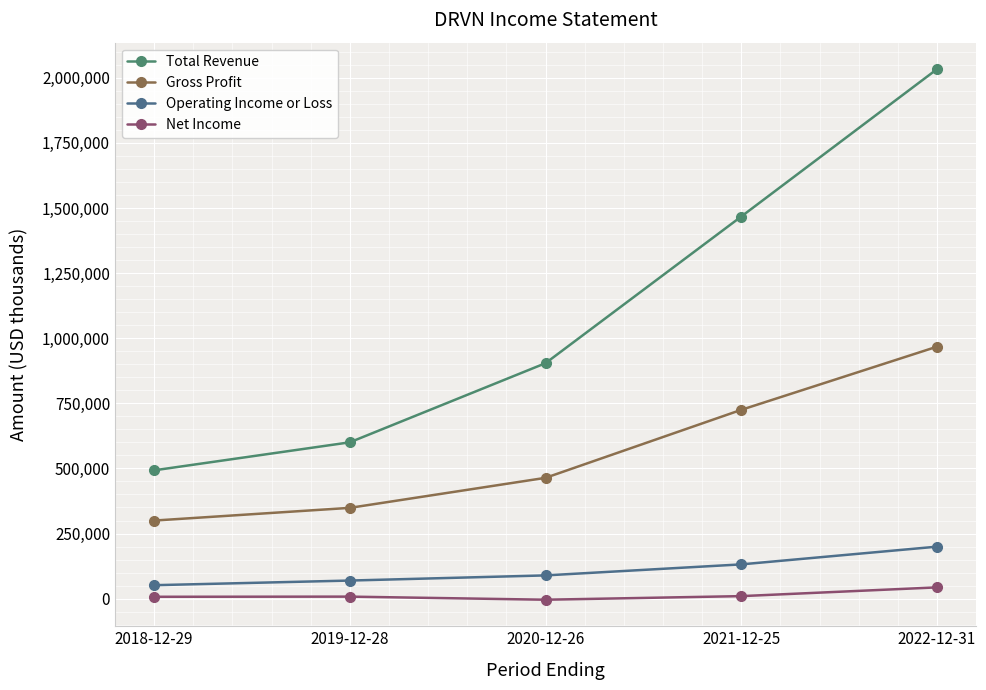

What is the value of the Gross Profit point at the 3rd from the left?

463900